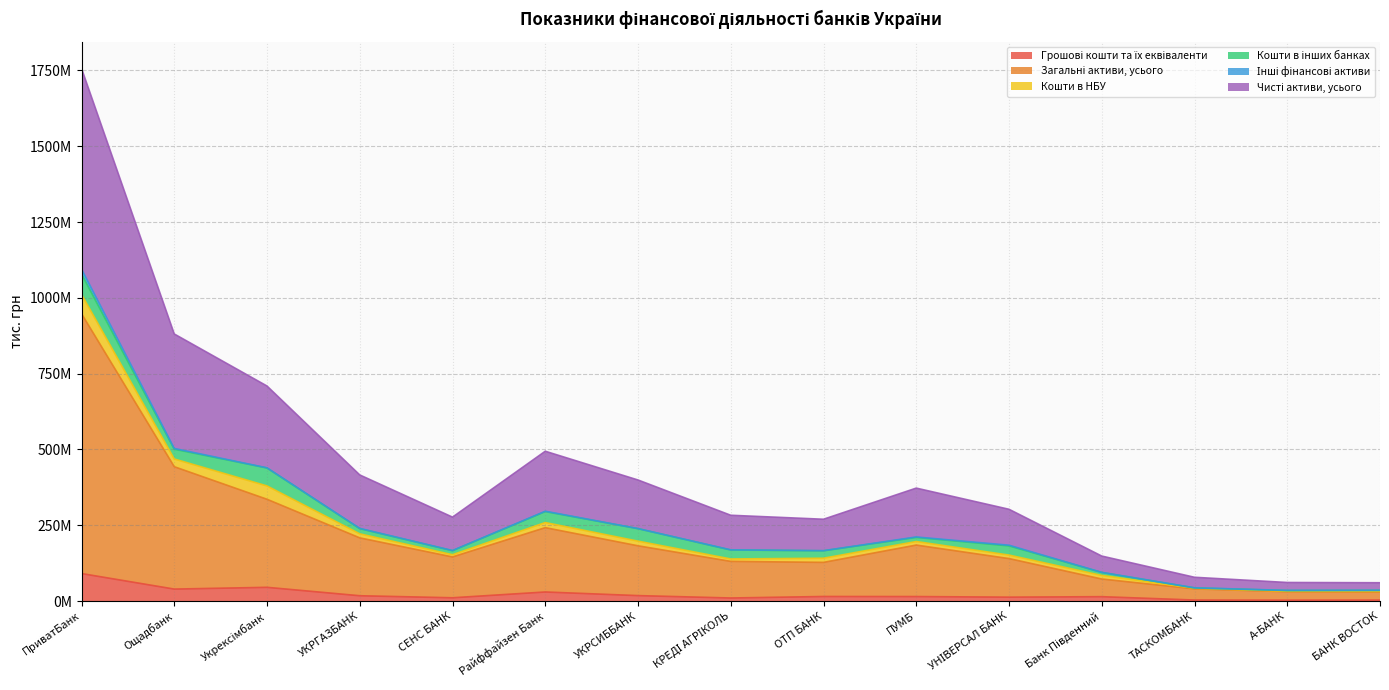

At which label does Загальні активи, усього first exceed 145383085?

ПриватБанк